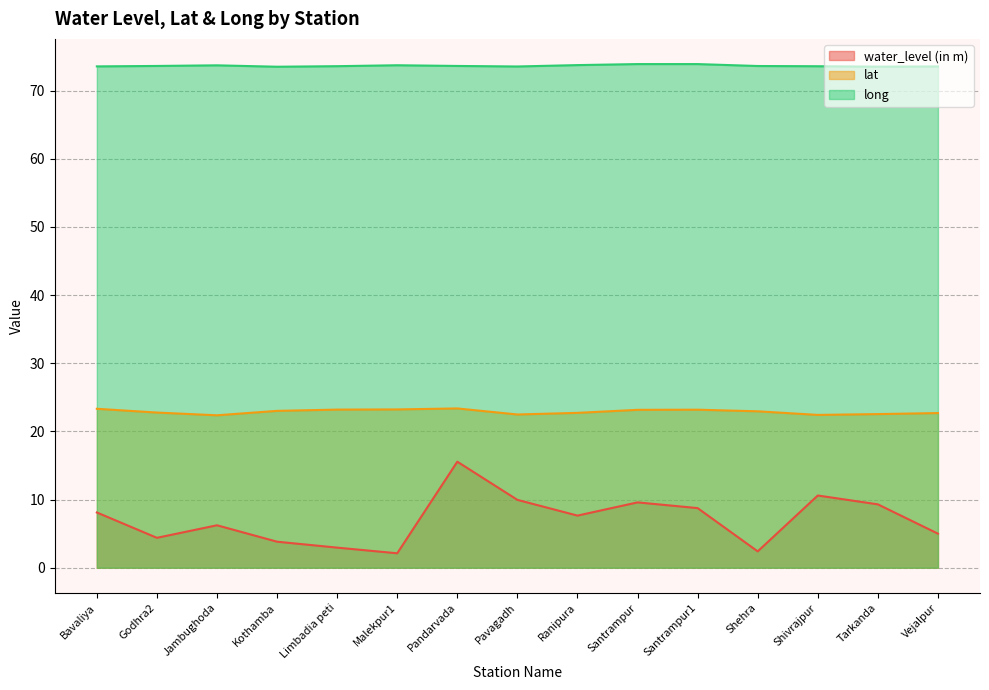

Reading left to right, list all the values displayed in this chart.

water_level (in m): 8.1	4.4	6.2	3.8	3.0	2.1	15.6	10.0	7.7	9.6	8.8	2.4	10.6	9.3	5.0
lat: 23.3	22.8	22.4	23.0	23.2	23.2	23.4	22.5	22.7	23.2	23.2	23.0	22.4	22.5	22.7
long: 73.6	73.6	73.7	73.5	73.6	73.7	73.6	73.6	73.8	73.9	73.9	73.6	73.6	73.5	73.6